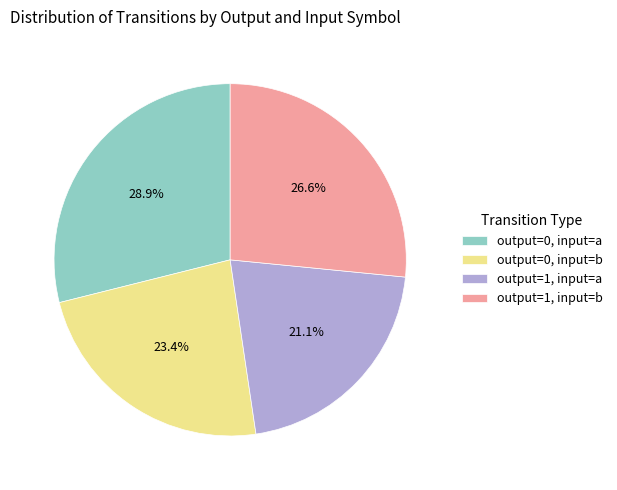

To the nearest percent, what is the difference between the largest and smallest slice percentages?

8%